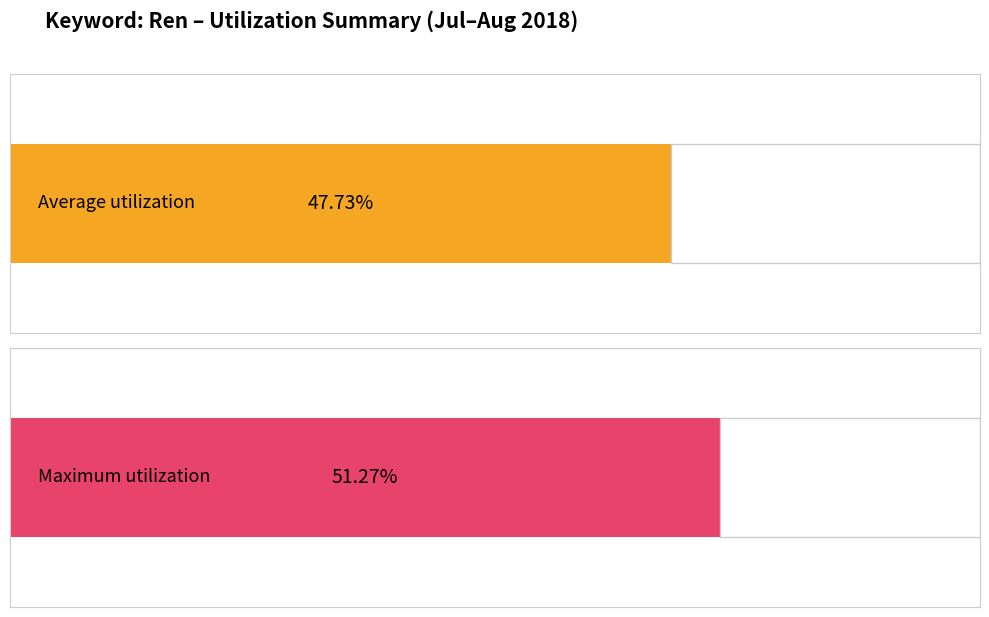

The value of Maximum utilization at 2018/07/20 is 31. True or false?

False